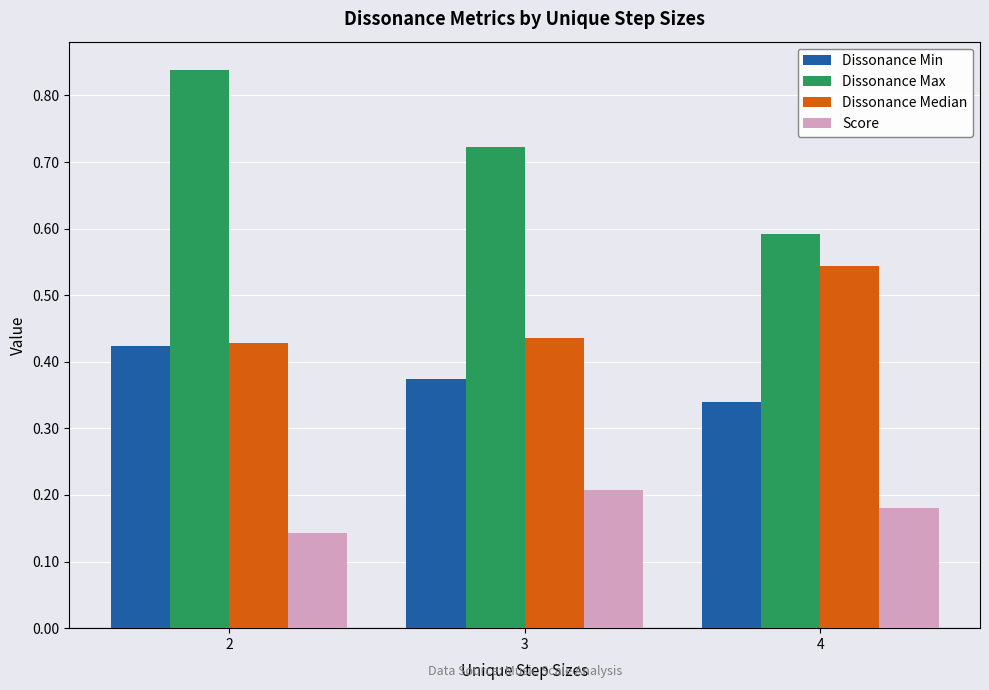

Which series changed the most between 3 and 4?

Dissonance Max